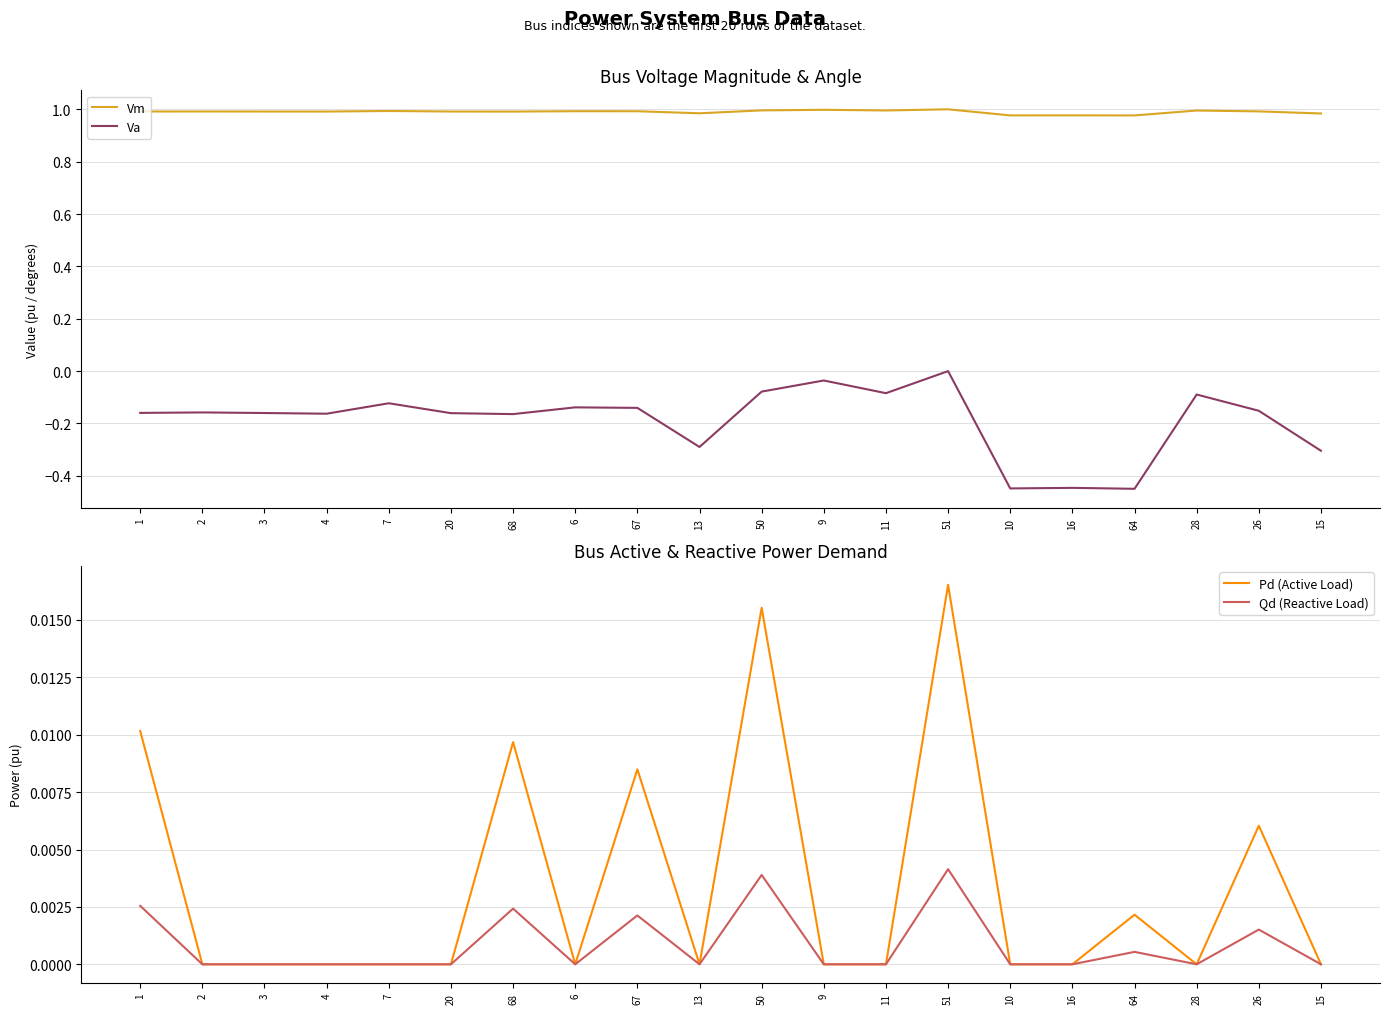

Which category has the lowest value in the Va series?

64